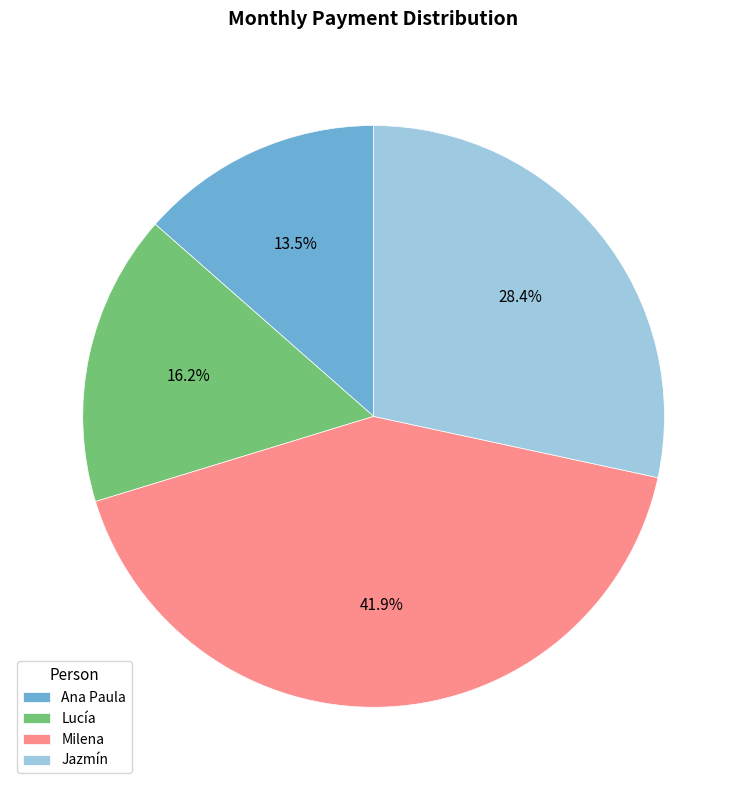

What percentage do Jazmín and Milena together represent?

70.3%